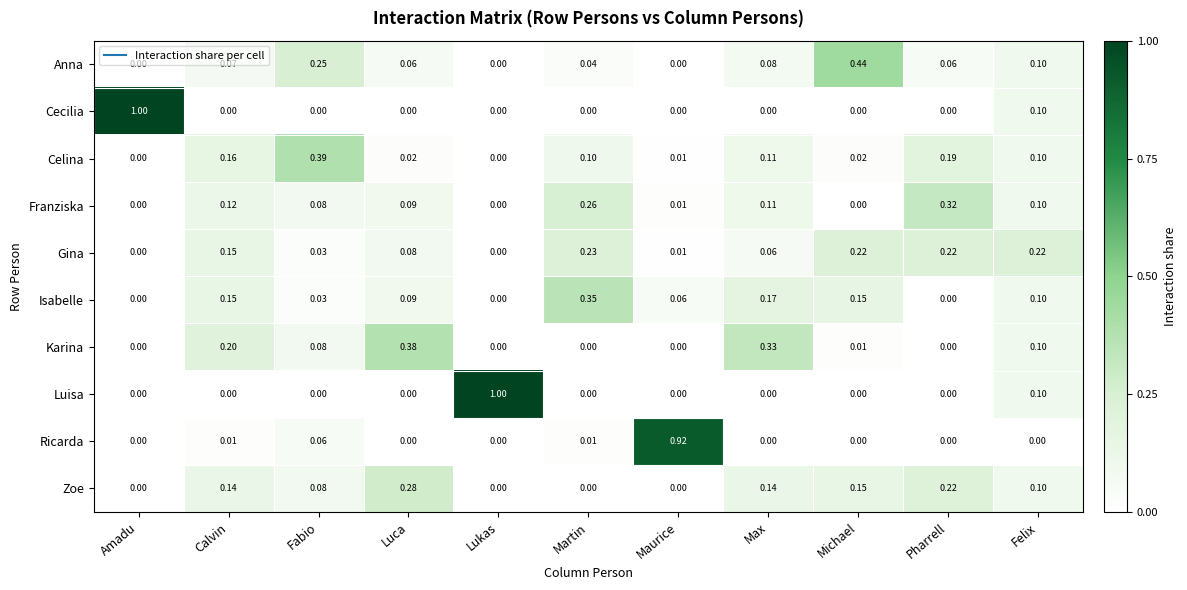

Which series changed the most between Amadu and Fabio?

Cecilia